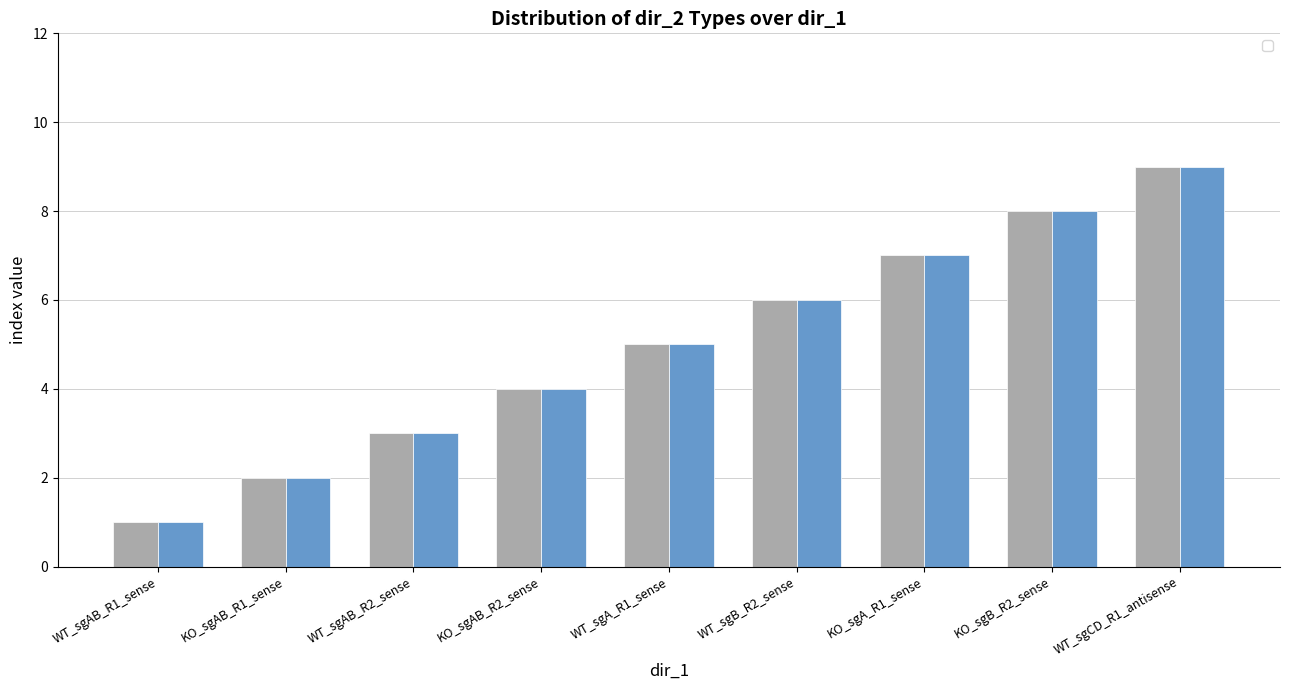

What is the difference between the maximum and minimum values in the without_cmv series?

8